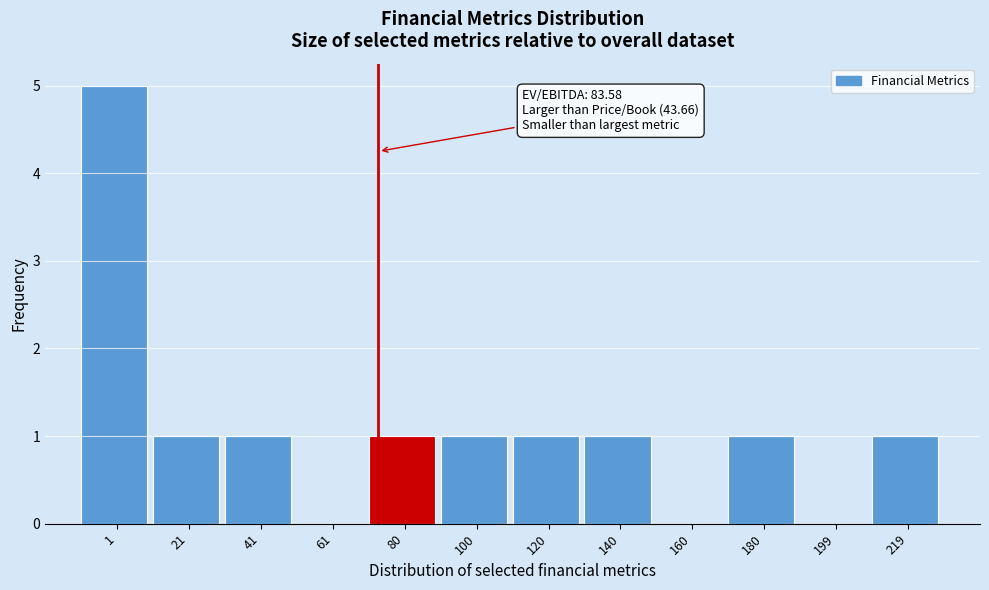

Reading right to left, list all the values displayed in this chart.

219=1	199=0	180=1	160=0	140=1	120=1	100=1	80=1	61=0	41=1	21=1	1=5